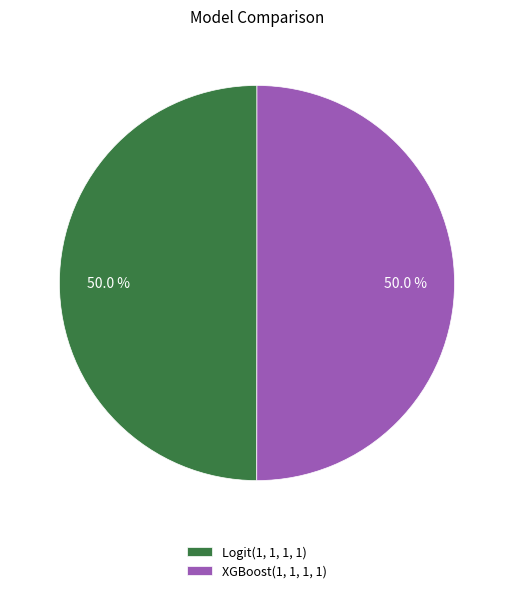

Combined, what portion of the pie is Logit(1, 1, 1, 1) and XGBoost(1, 1, 1, 1)?

100.0%